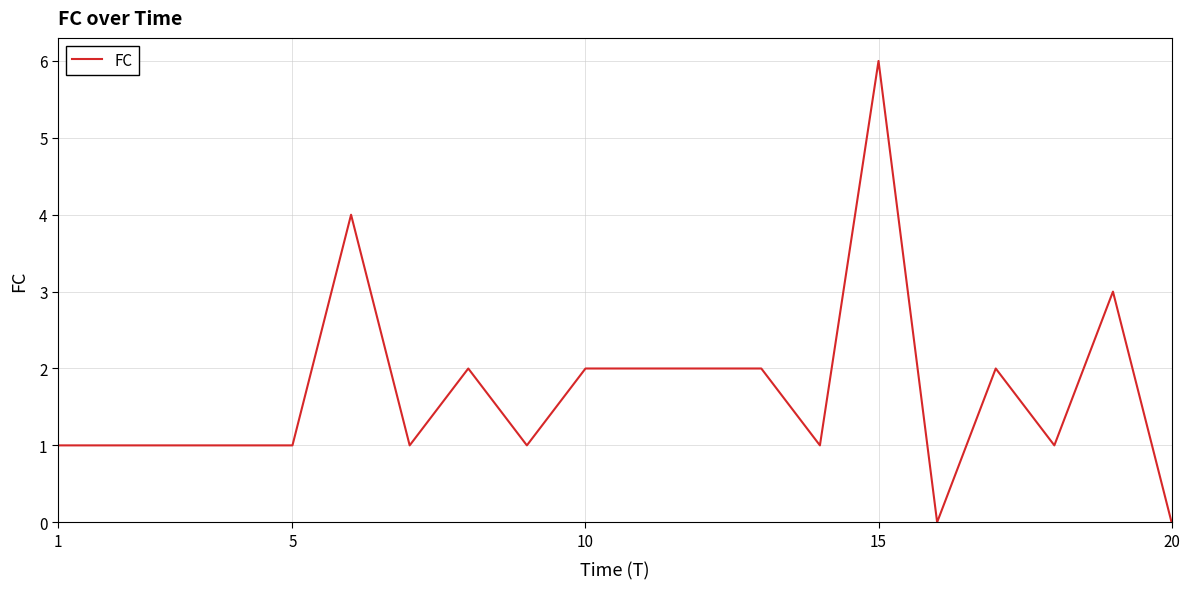

What is the maximum value shown in the chart?

6